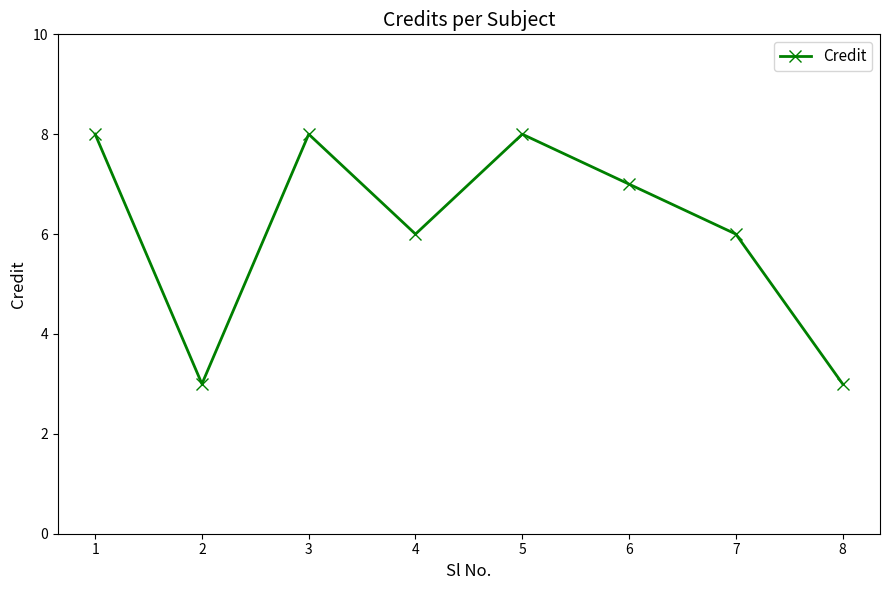

What is the difference between the second highest and second lowest values?

5